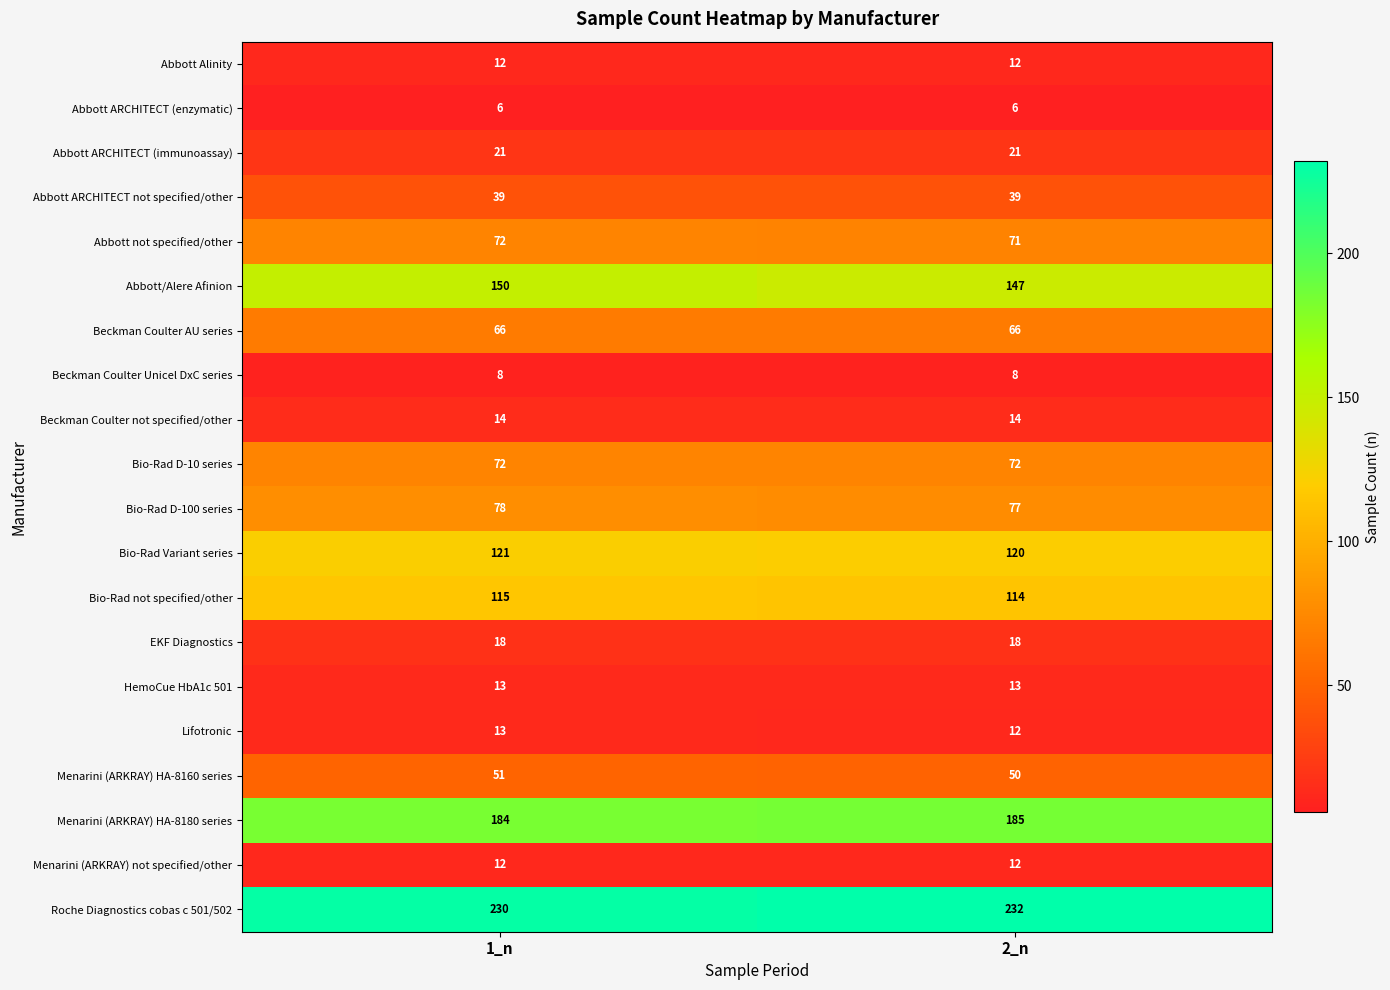

Which series has the largest total across all categories?

Roche Diagnostics cobas c 501/502